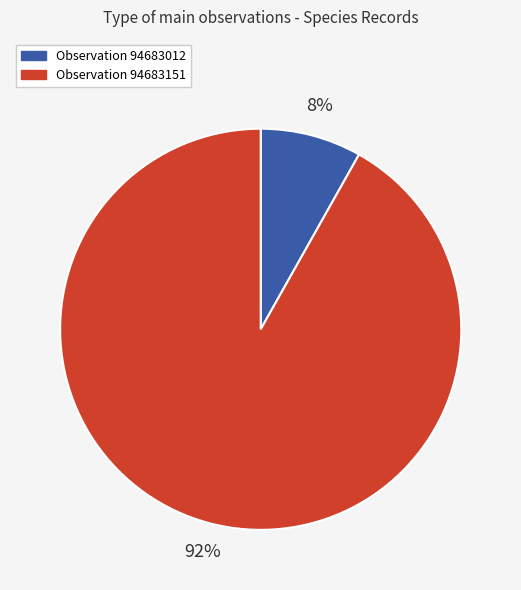

To the nearest percent, what is the difference between the largest and smallest slice percentages?

84%